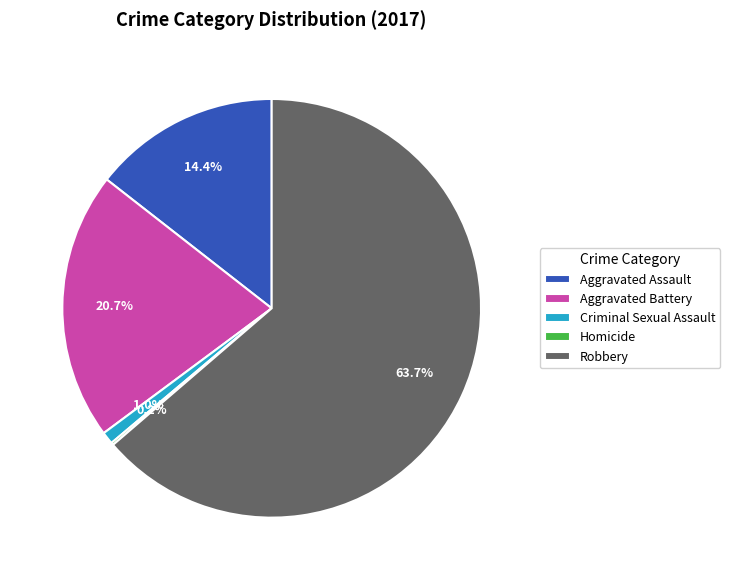

Between Robbery and Aggravated Battery, which is larger?

Robbery